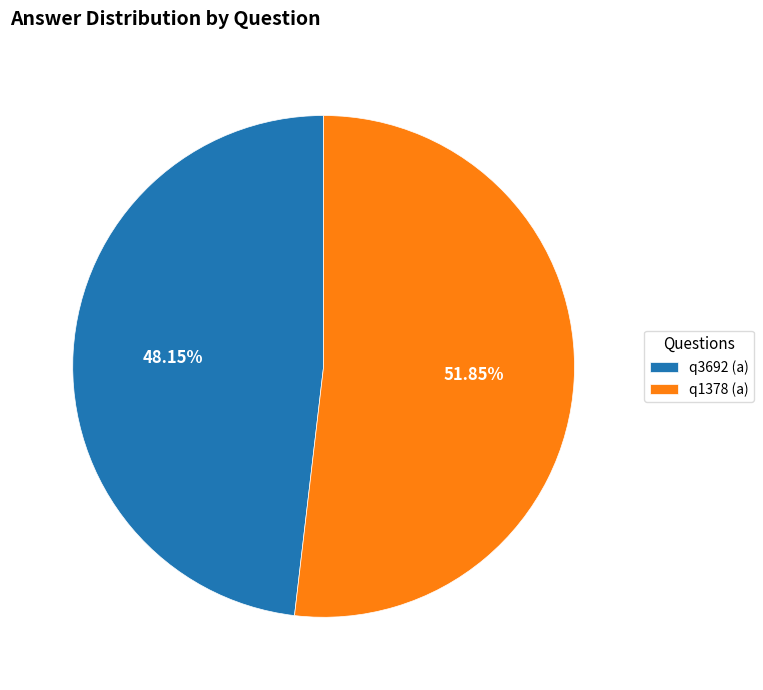

How many segments does this pie chart have?

2